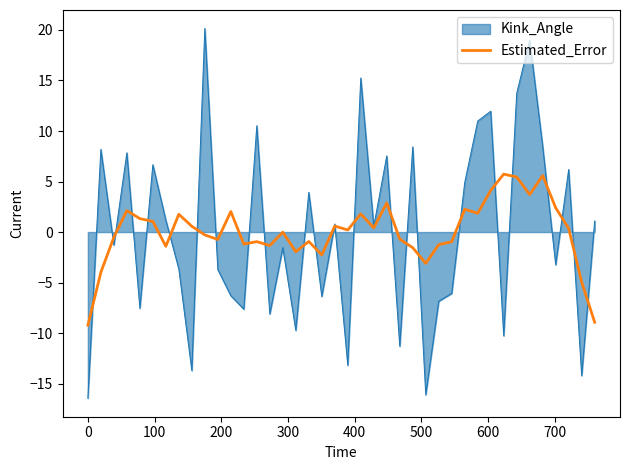

What is the smallest value displayed?

-16.4